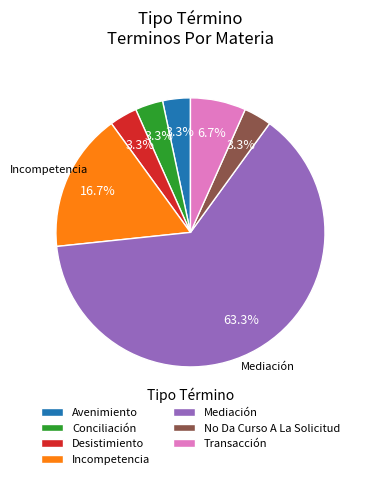

What portion of the pie excludes Incompetencia?

83.3%